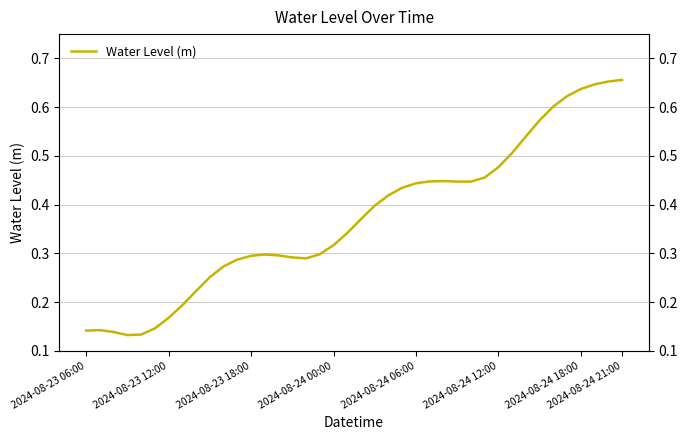

The chart shows a value of 0.5 at 29. True or false?

True